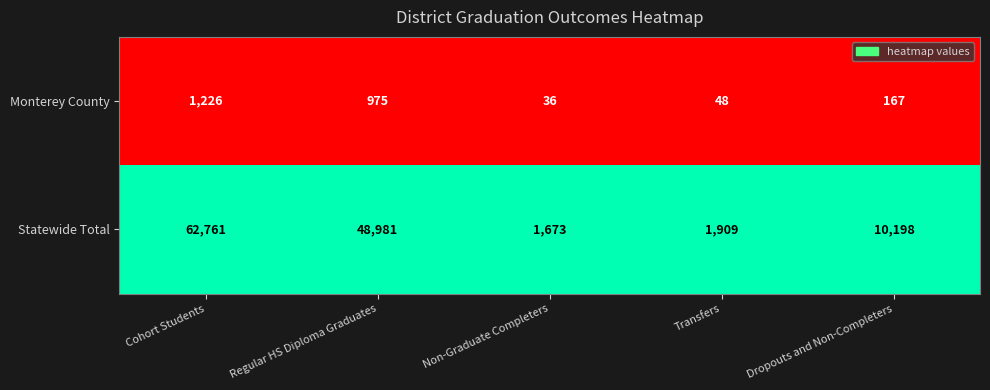

What is the greatest value displayed?

62761